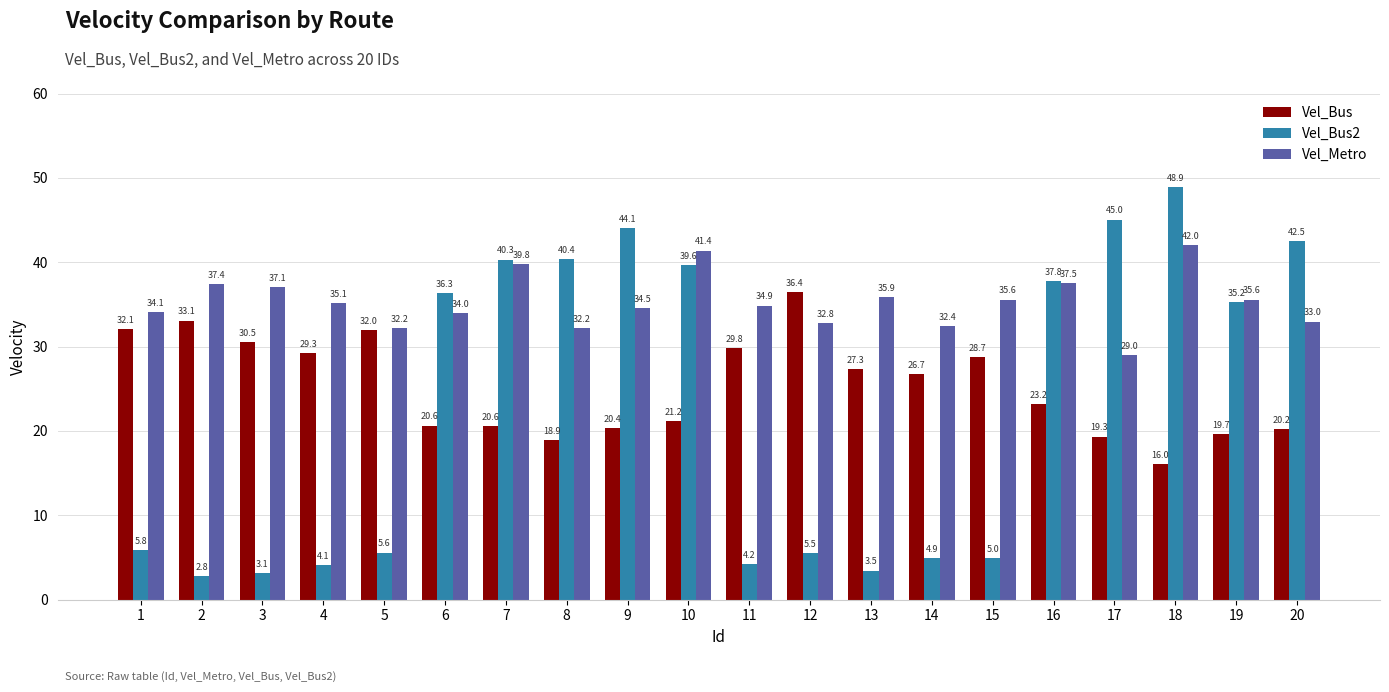

Which category has the highest value across all series?

18